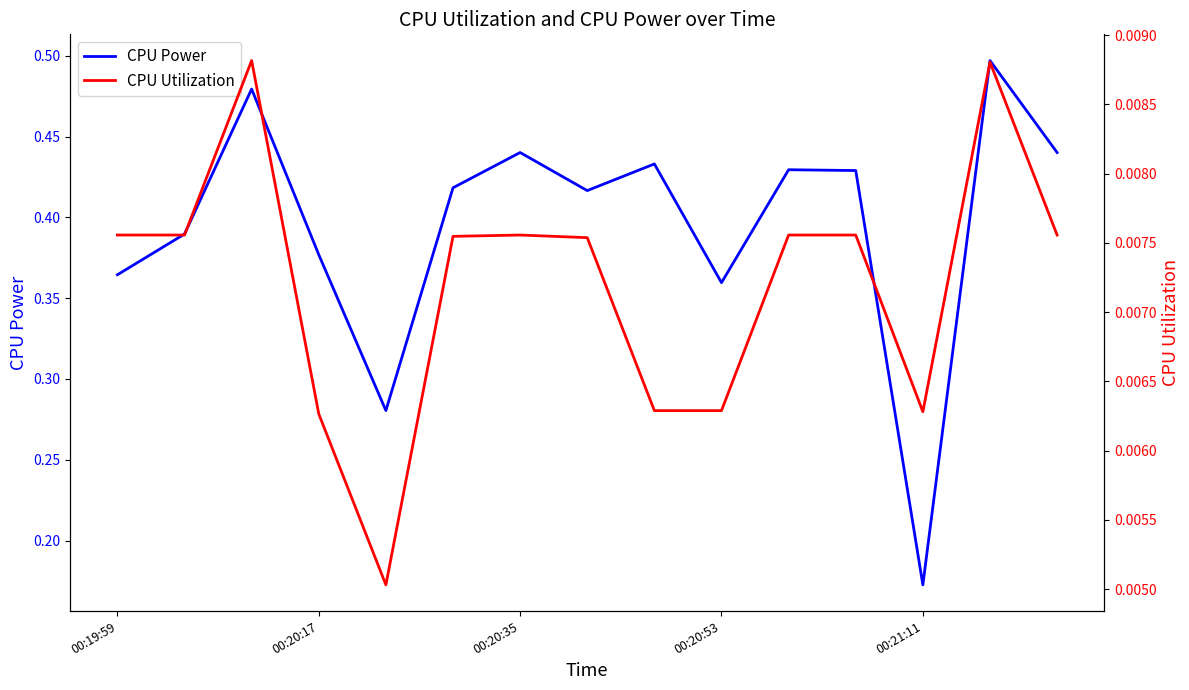

True or false: CPU Utilization and CPU Power intersect in this chart.

False